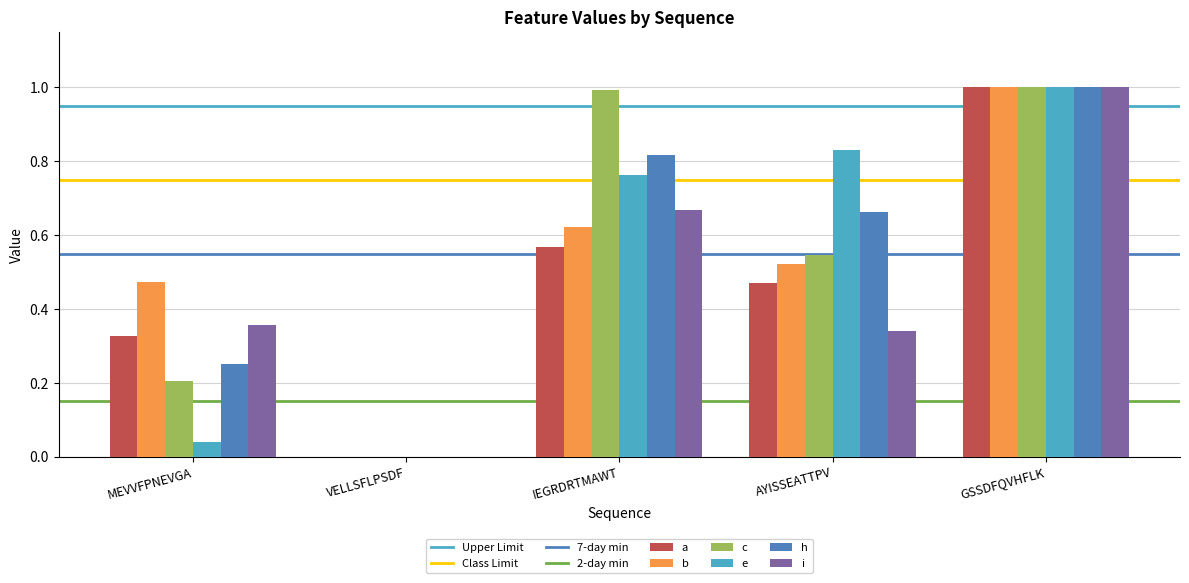

Between MEVVFPNEVGA and VELLSFLPSDF, which series saw the biggest shift?

b